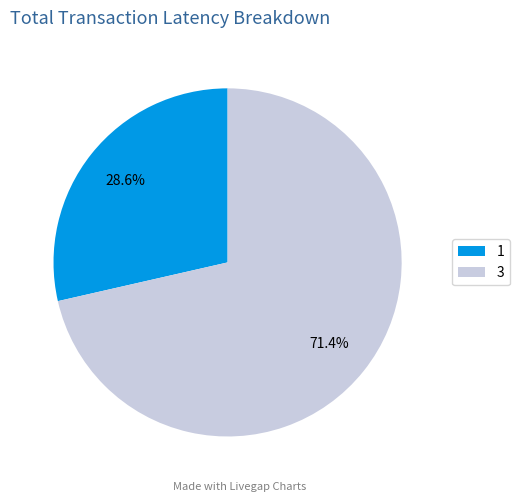

To the nearest percent, what is the difference between the largest and smallest slice percentages?

43%